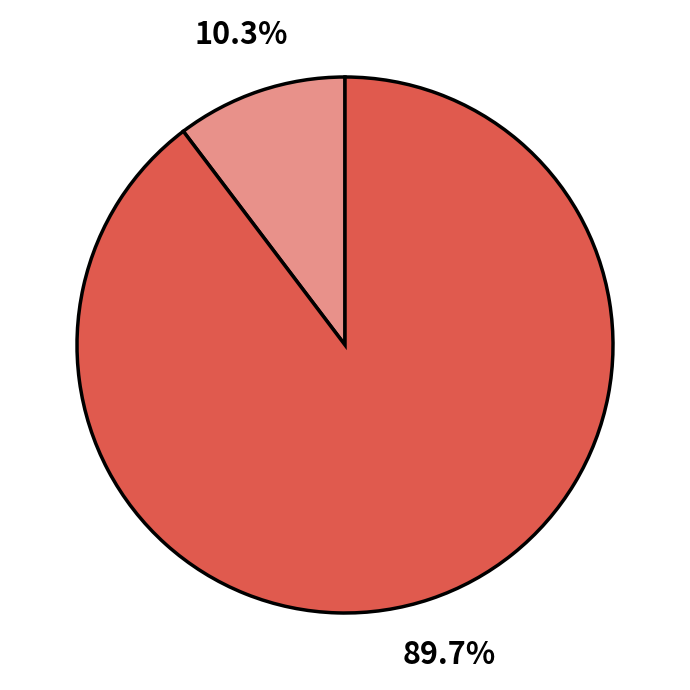

Does any single category account for the majority?

Yes